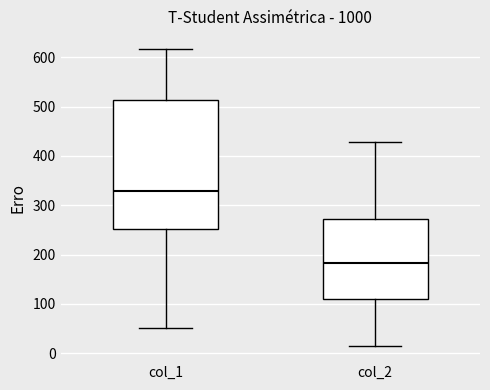

Where does the lower whisker of the box for col_1 end on the y-axis? The values are not printed on the chart, so give them approximately, as read against the axis.

50